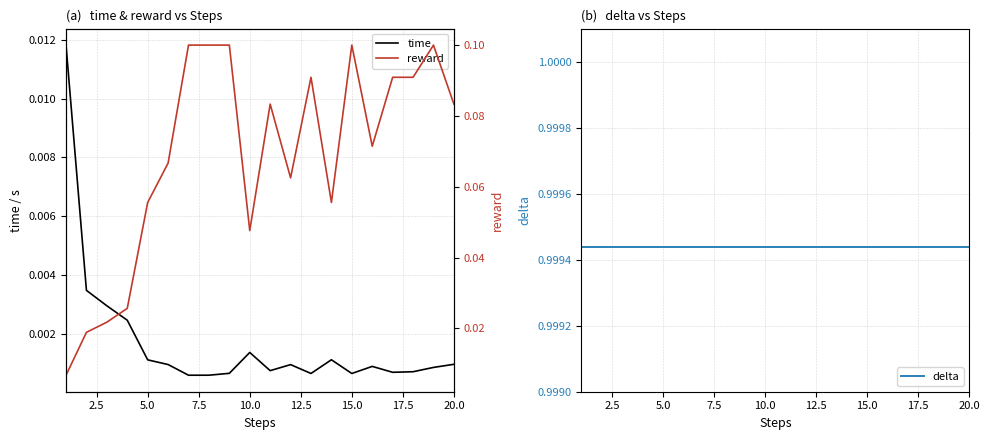

What is the average value of the reward series?

0.1